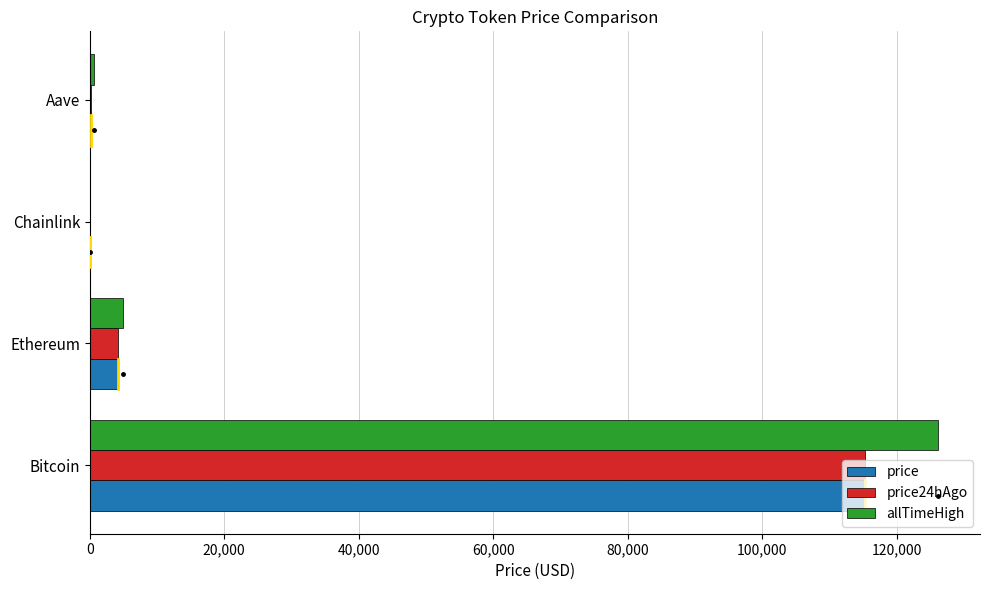

How many data points does each series have?

4